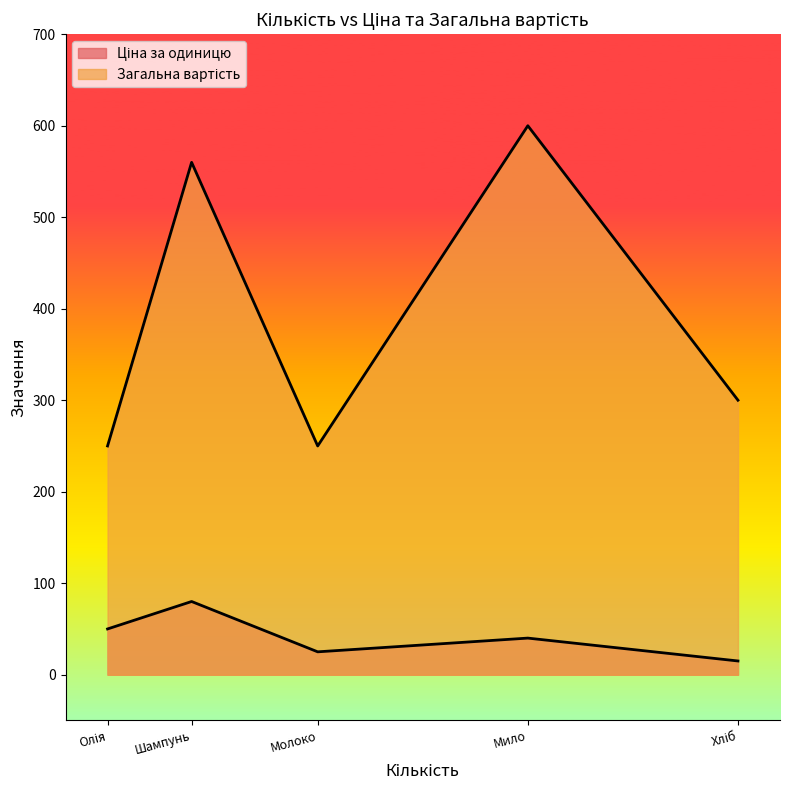

What are all the series names shown in the legend?

Ціна за одиницю, Загальна вартість